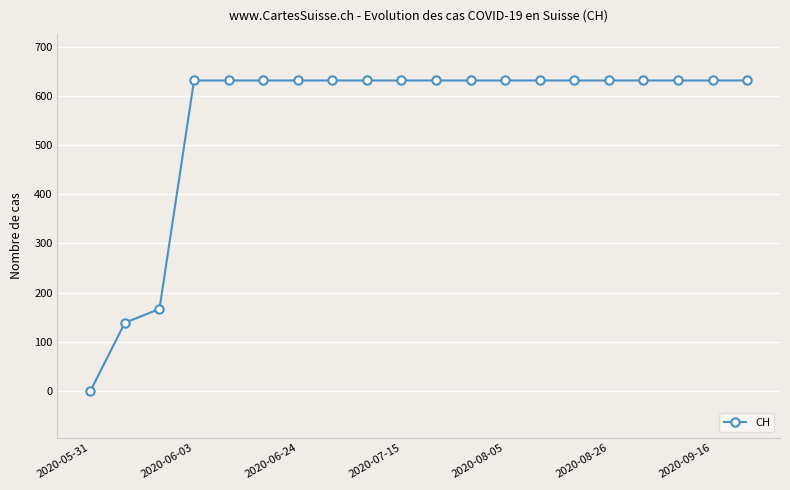

What is the value of the 4th point from the left?

631